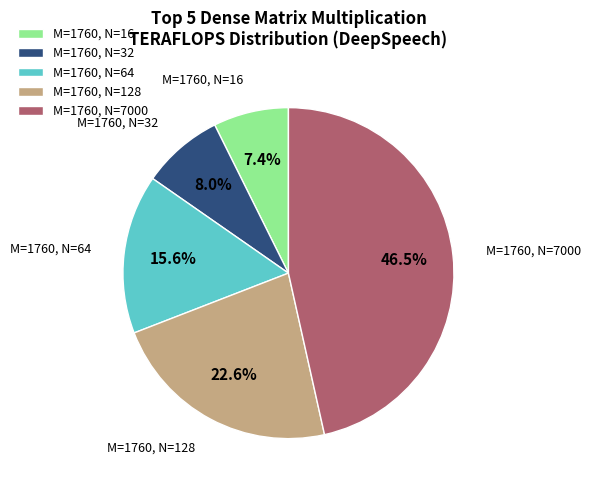

Which category has the biggest portion of the pie?

M=1760, N=7000